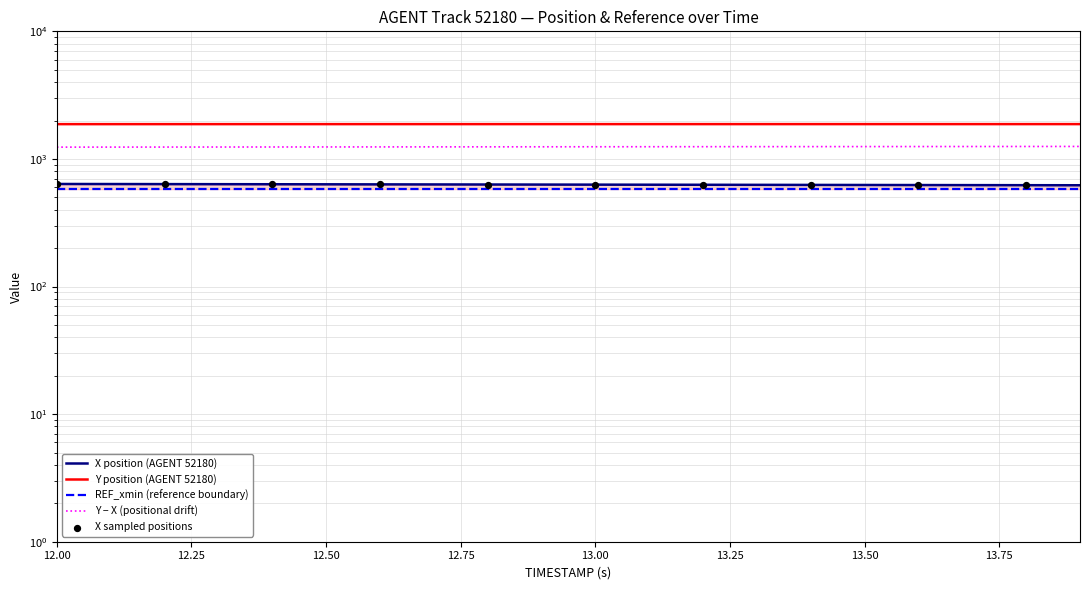

Which series has the largest total across all categories?

Y